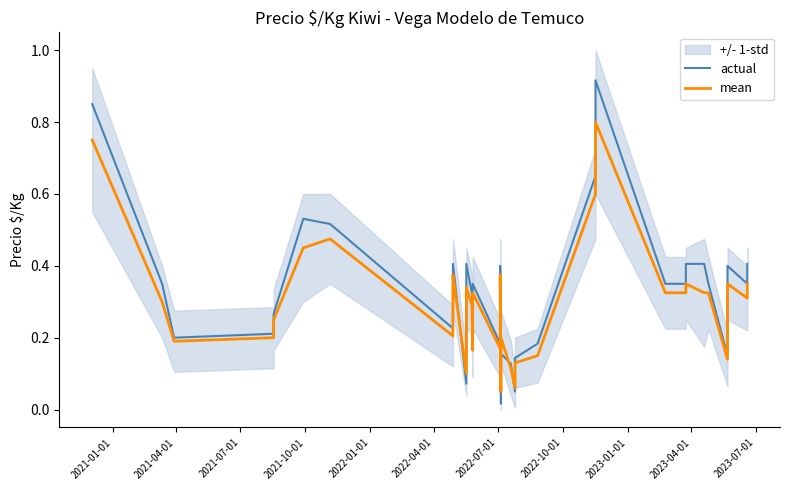

Rank the series by their maximum value, from lowest to highest.

mean, actual